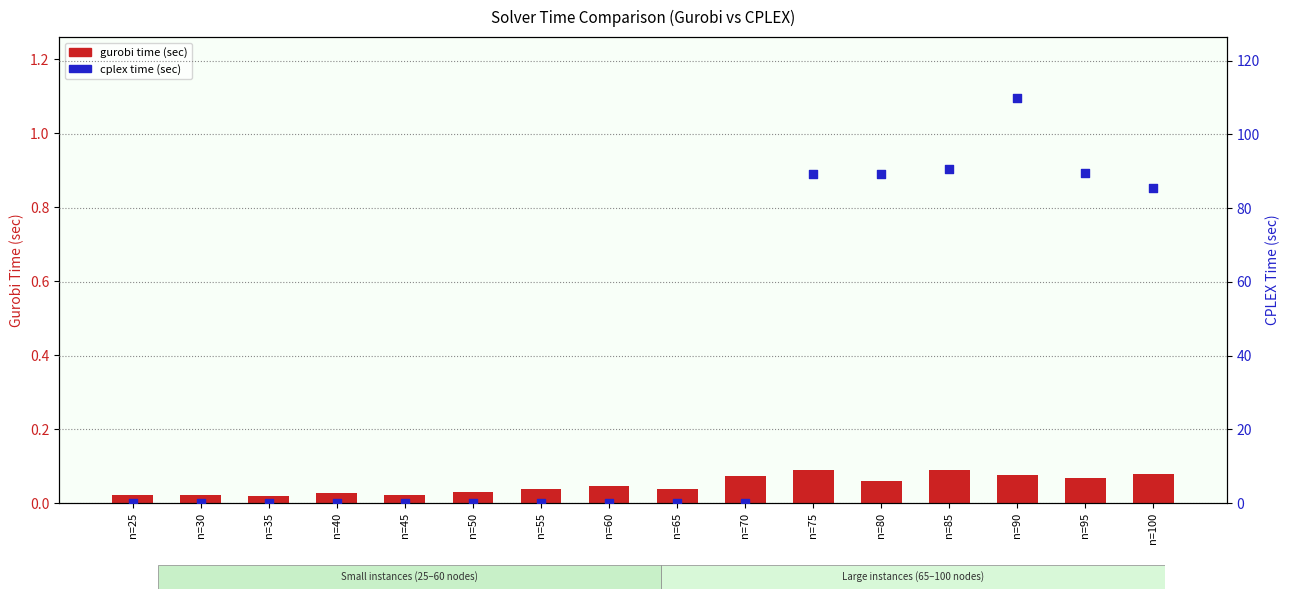

Which series reaches the minimum Y coordinate?

gurobi time (sec)